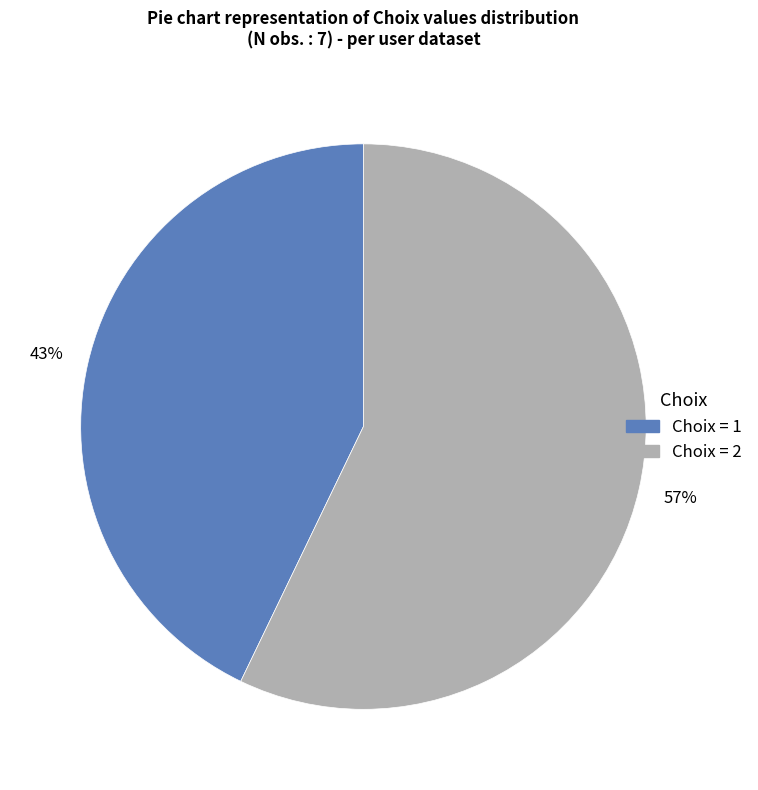

Is there a majority slice in this chart?

Yes